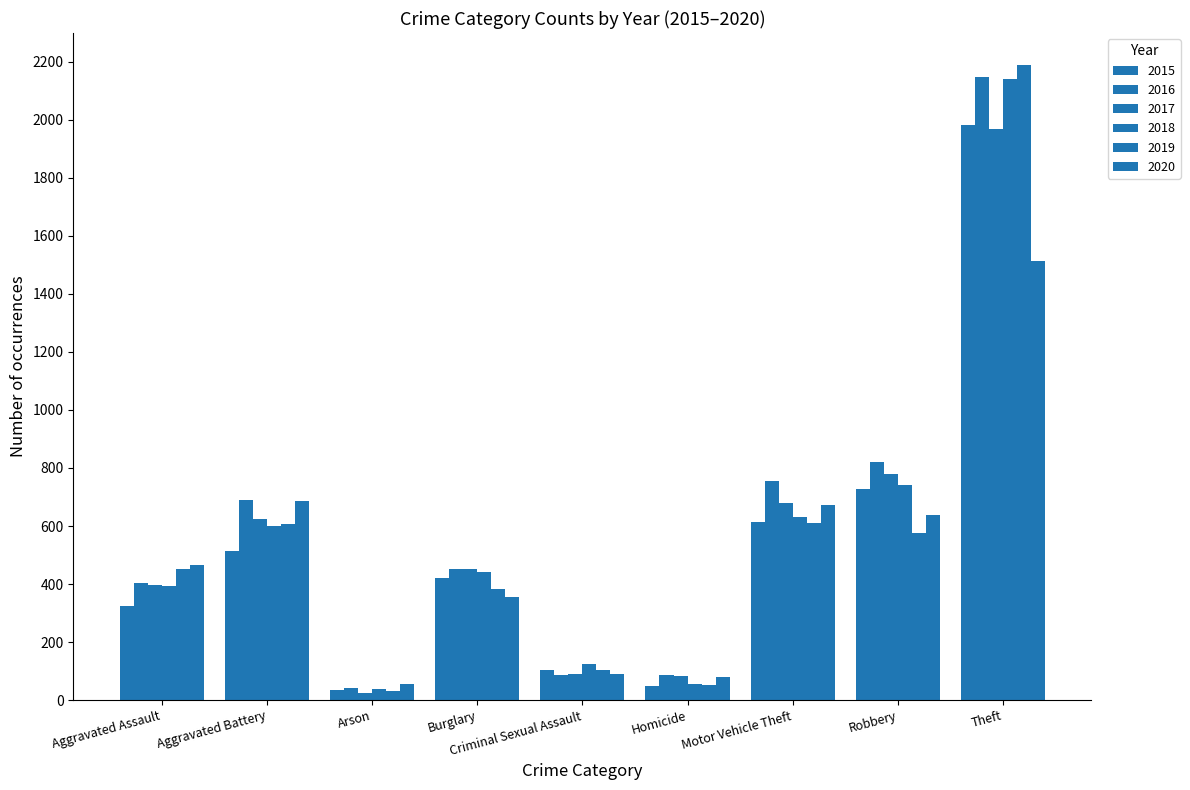

What is the value of the 2018 bar at the 5th from the left?

123